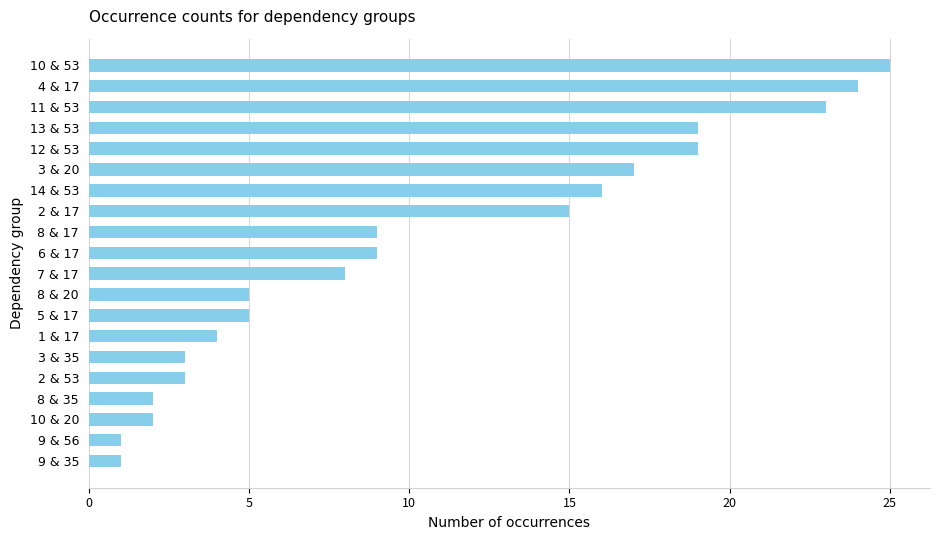

How many bars are there in total?

20